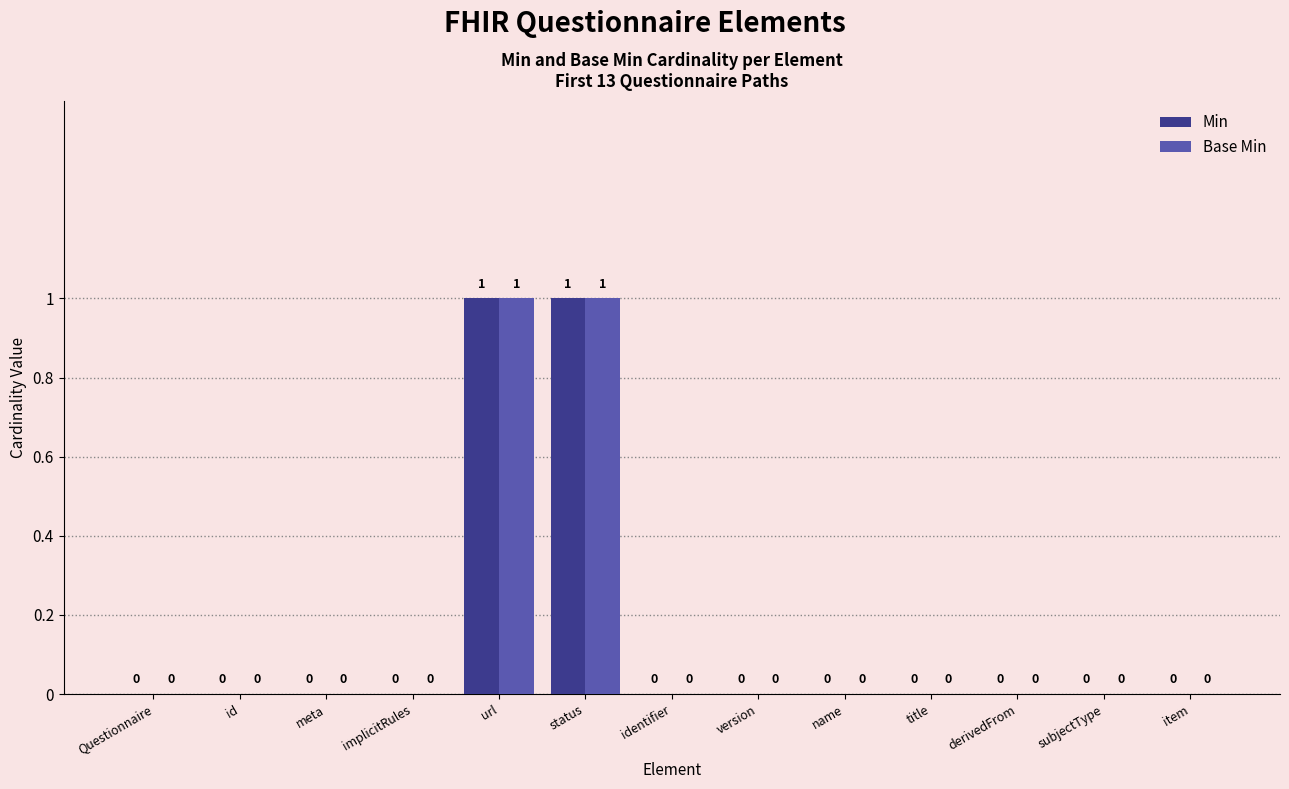

Reading left to right, what are all the values shown in this chart?

Min: 0	0	0	0	1	1	0	0	0	0	0	0	0
Base Min: 0	0	0	0	1	1	0	0	0	0	0	0	0